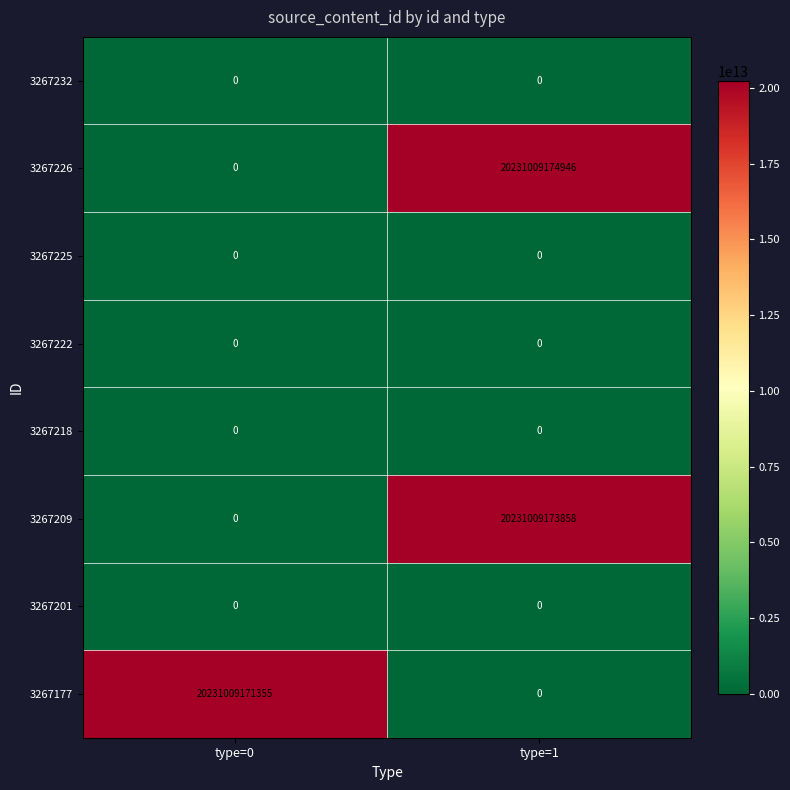

Which series has the largest total across all categories?

3267226